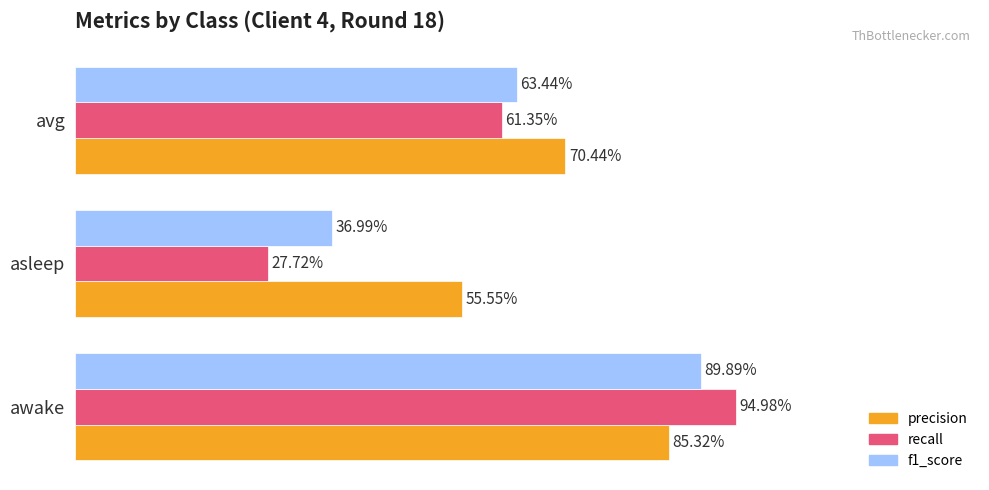

What are all the series names shown in the legend?

precision, recall, f1_score